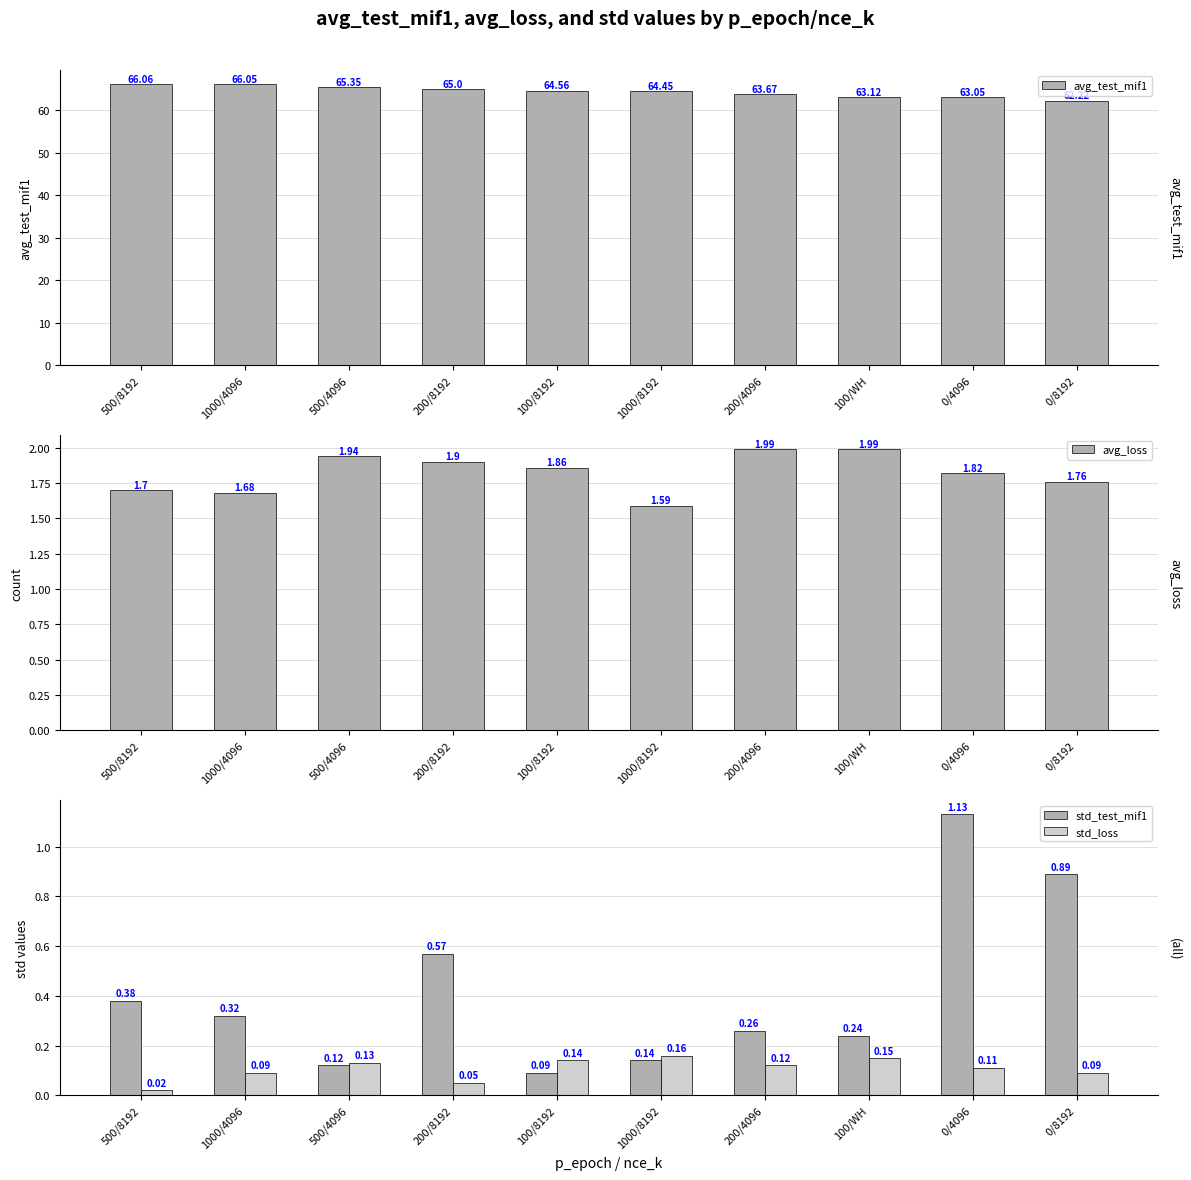

Count the number of categories in the chart.

10